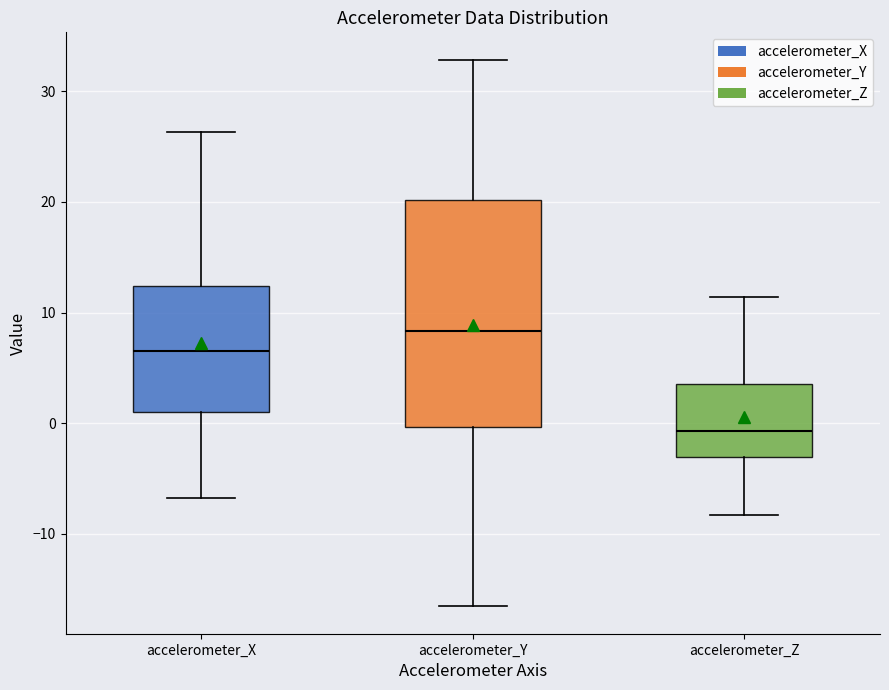

Reading left to right, transcribe this box plot: for each box, give where its median line is, the range the box spans, and where its two whiskers end, as read against the y-axis. The values are not printed on the chart, so give them approximately, as read against the axis.

accelerometer_X: median 6, box 1 to 12, whiskers -7 to 26
accelerometer_Y: median 8, box 0 to 20, whiskers -17 to 33
accelerometer_Z: median -1, box -3 to 4, whiskers -8 to 11